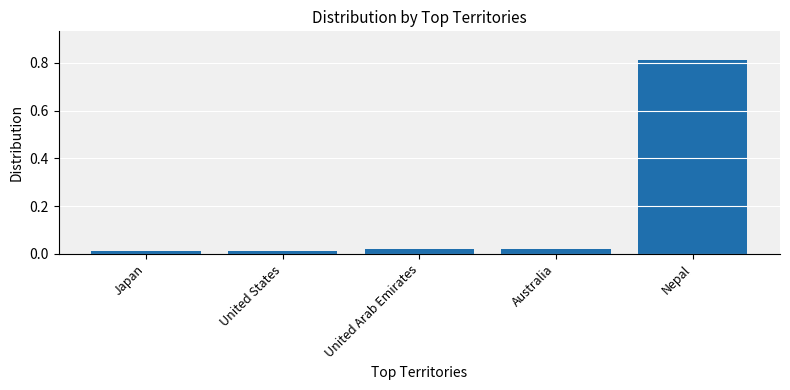

Which has a higher value, United Arab Emirates or United States?

United Arab Emirates